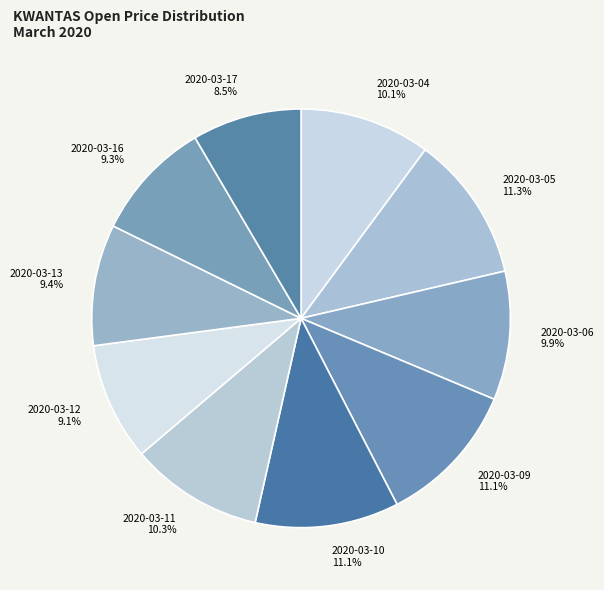

To the nearest percent, what percentage of the pie is 2020-03-06?

10%